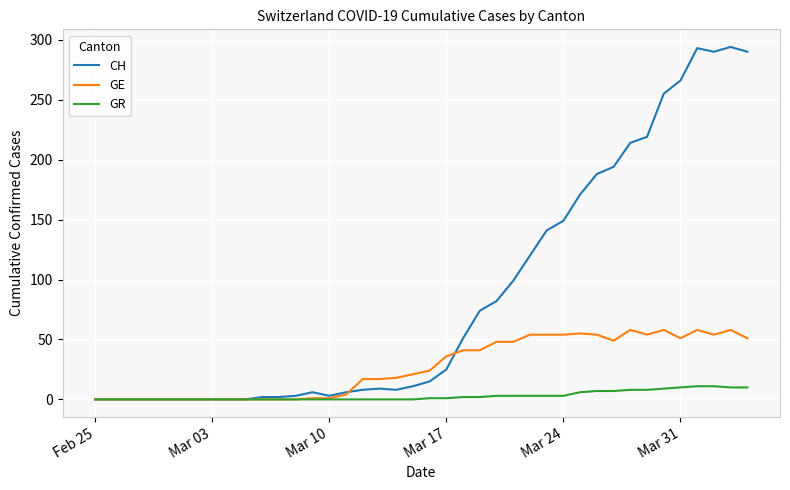

At how many categories does at least one series exceed 14?

24